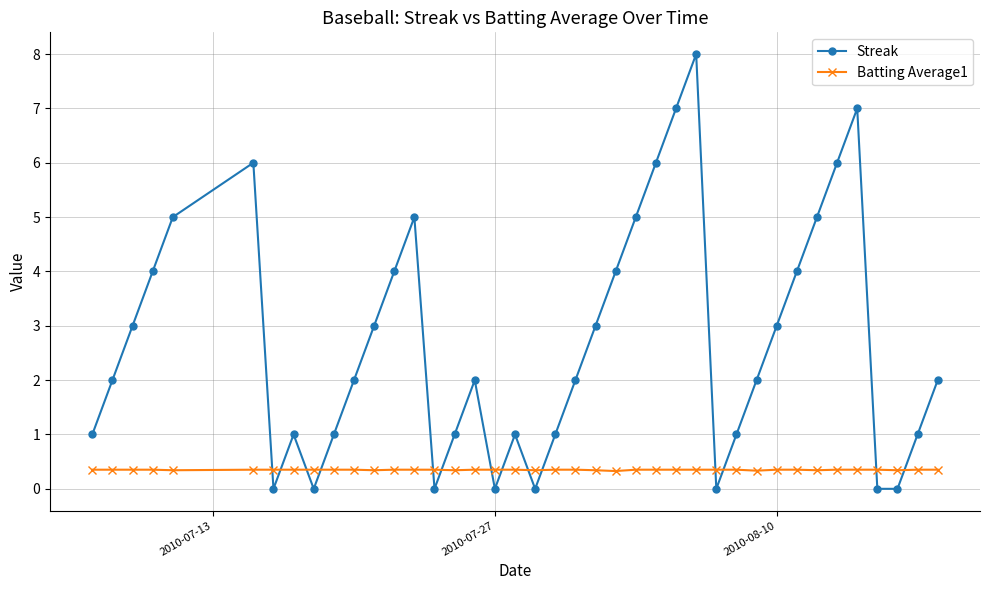

Which series has the largest total across all categories?

Streak